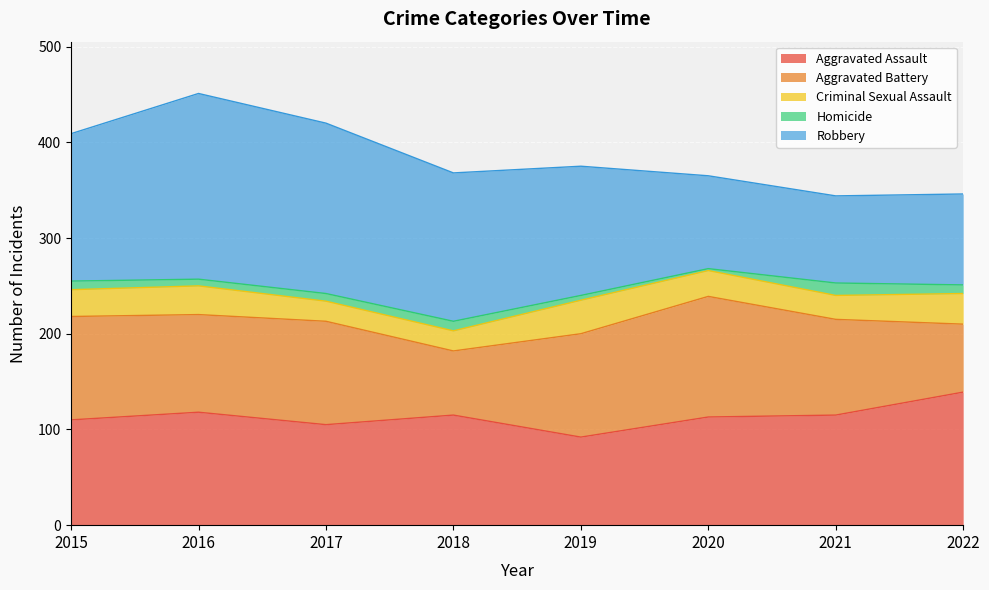

Which series has the widest spread of values?

Robbery